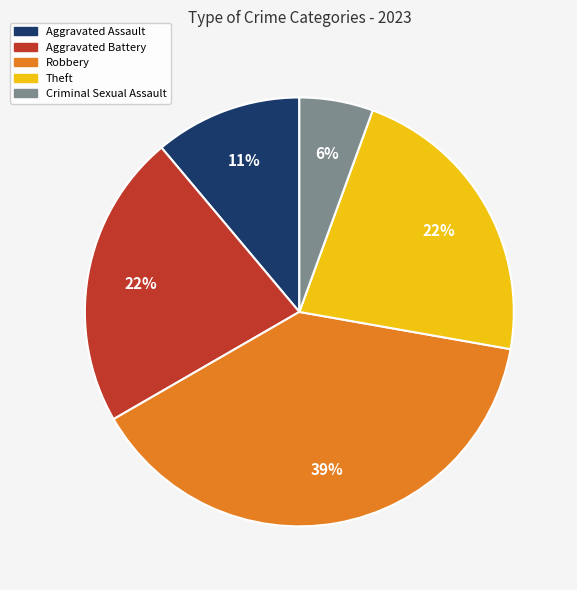

What is the largest slice in the pie chart?

Robbery